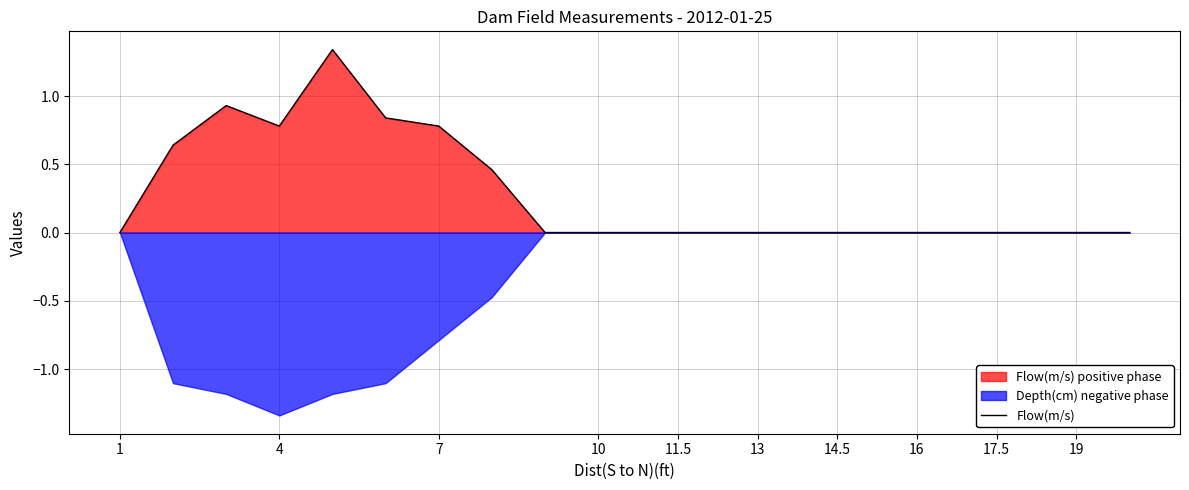

What is the greatest value displayed?

1.3